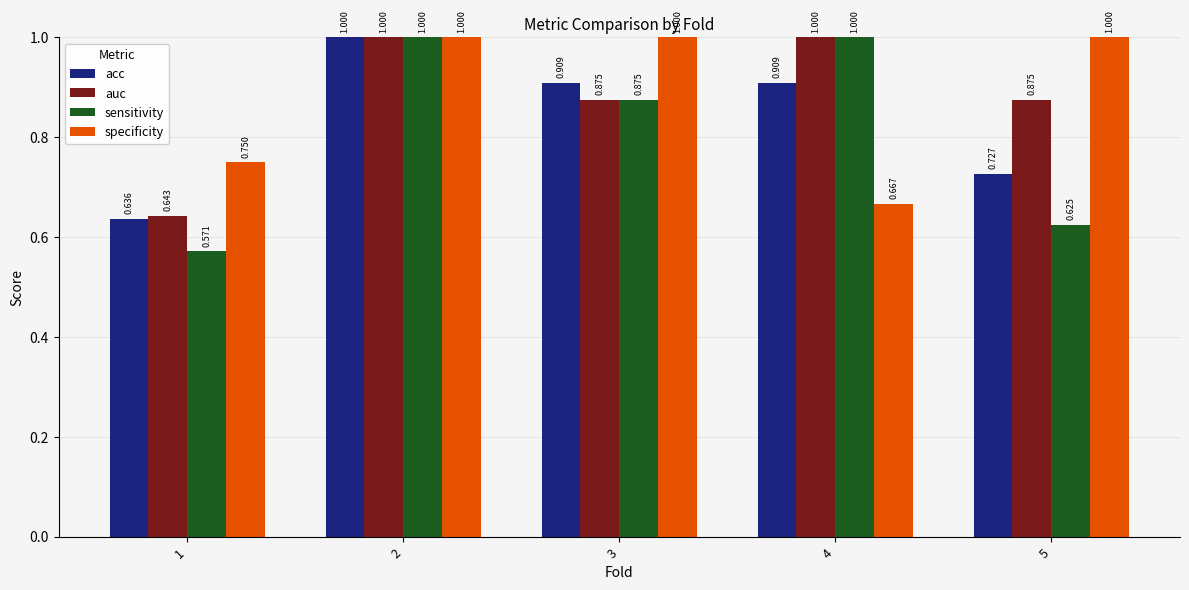

Count the specificity values in the range 0 to 1.

5